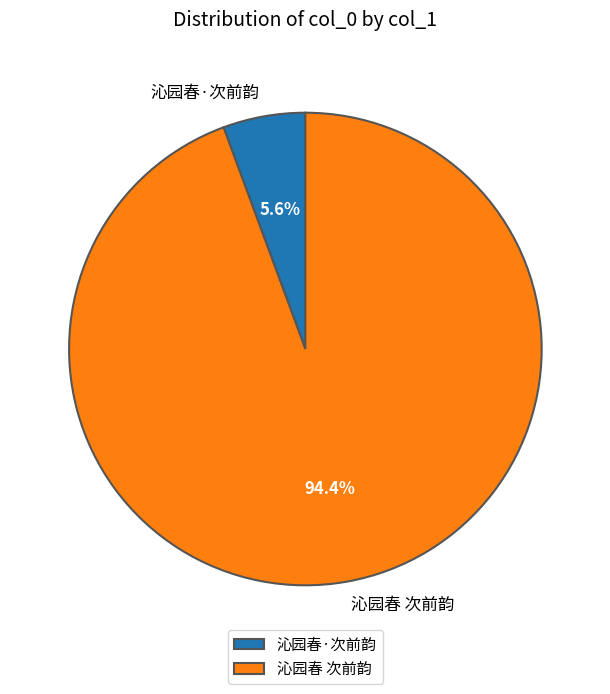

Which slice is the smallest?

沁园春·次前韵